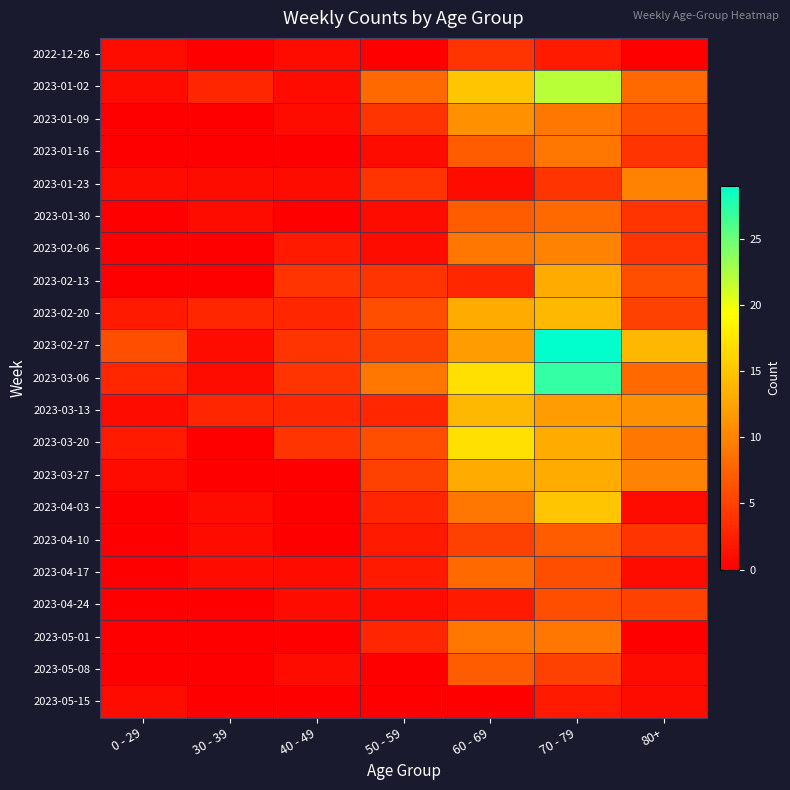

Rank the series by their maximum value, from highest to lowest.

2023-02-27, 2023-03-06, 2023-01-02, 2023-03-20, 2023-04-03, 2023-02-20, 2023-03-13, 2023-02-13, 2023-03-27, 2023-01-09, 2023-01-23, 2023-02-06, 2023-01-16, 2023-05-01, 2023-01-30, 2023-04-17, 2023-04-10, 2023-05-08, 2023-04-24, 2022-12-26, 2023-05-15